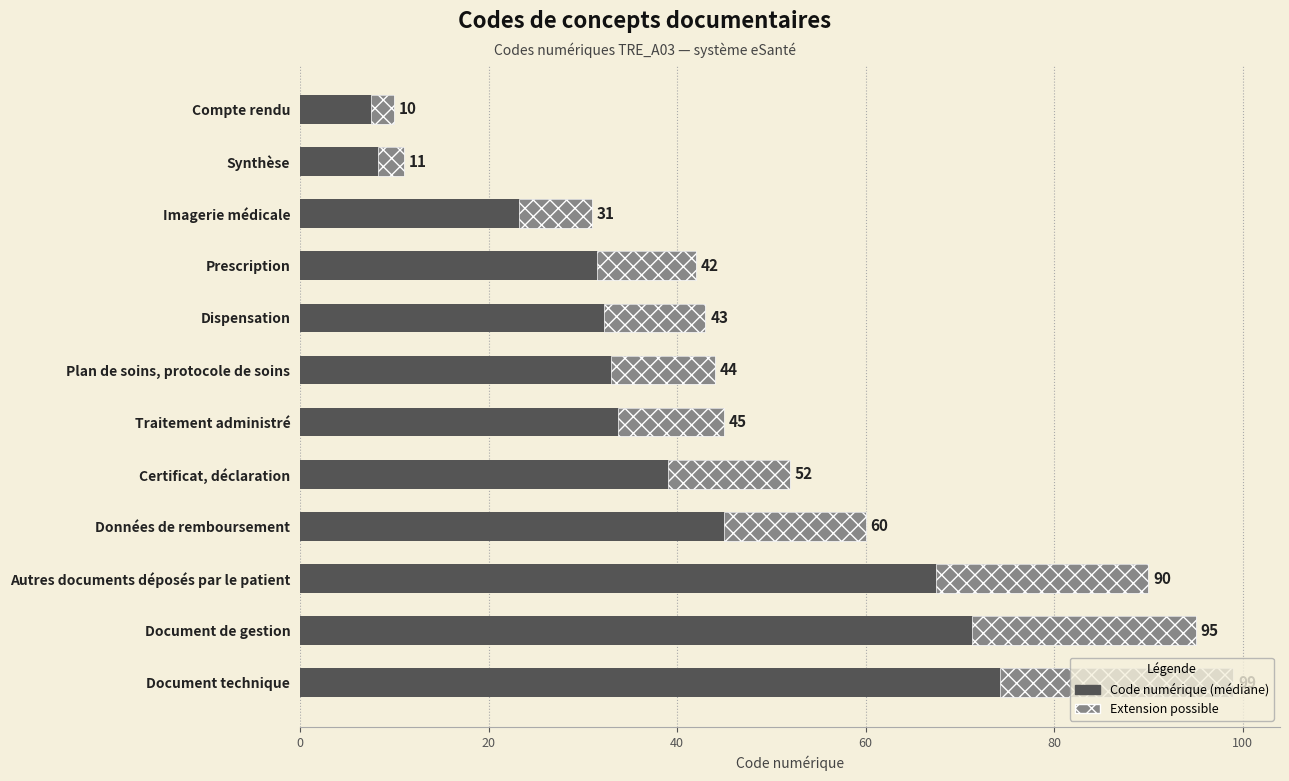

The value at Plan de soins, protocole de soins is 59. True or false?

False